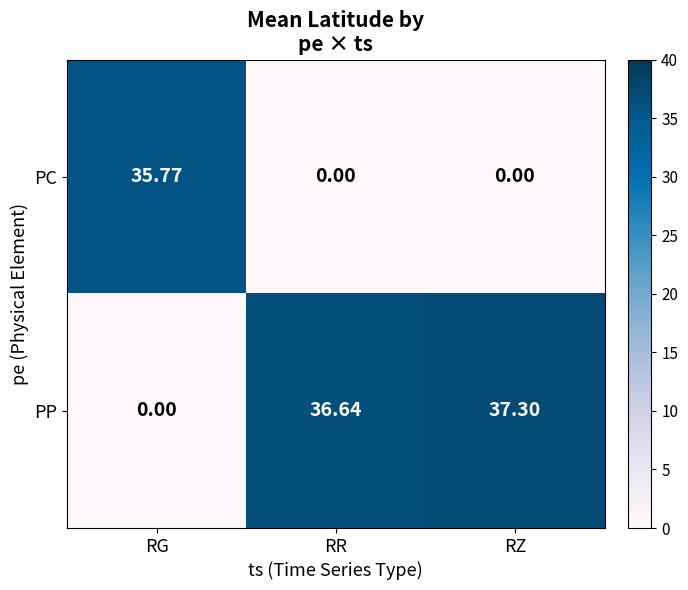

Which series changed the most between RG and RZ?

PP